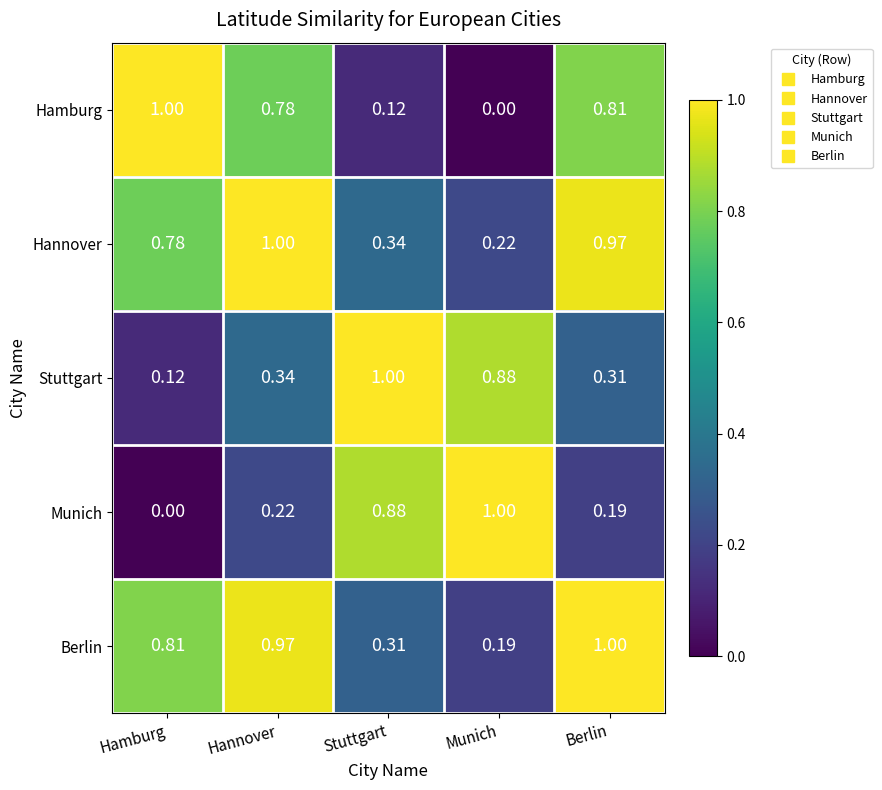

Which category has the highest value in the Hamburg series?

Hamburg